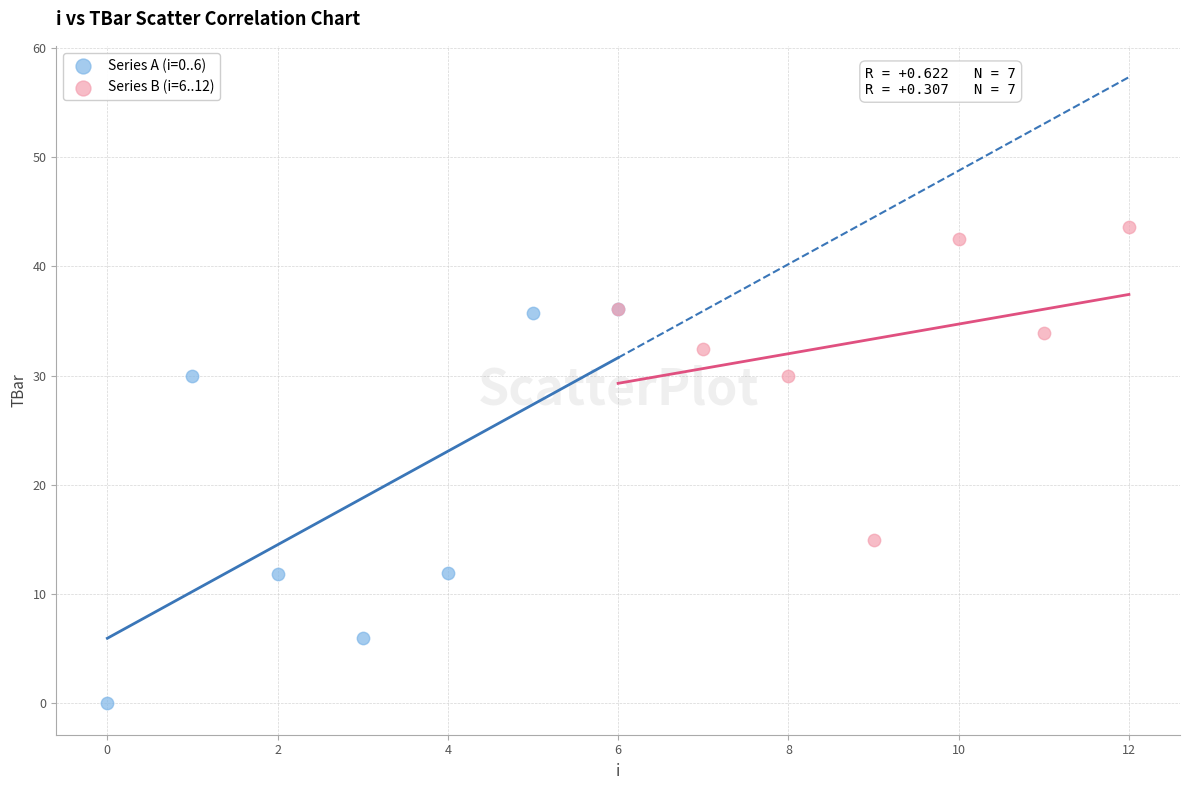

Which series has the widest spread of Y values?

Series A (i=0..6)